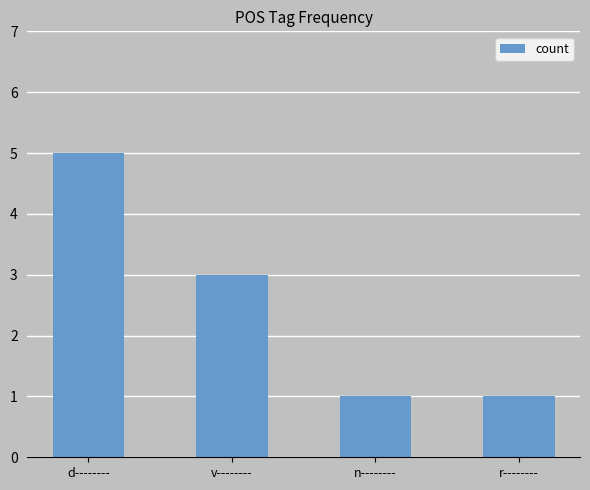

How many bars are there in total?

4